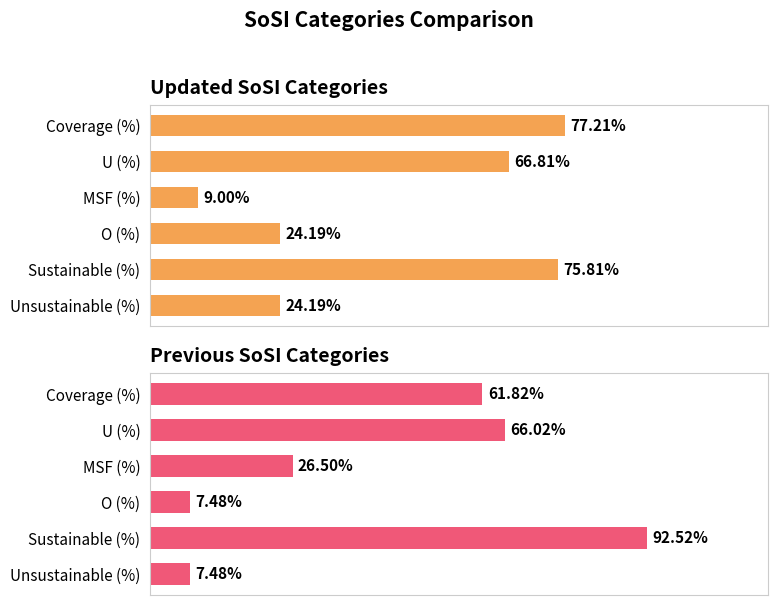

How many distinct data groups are displayed?

2